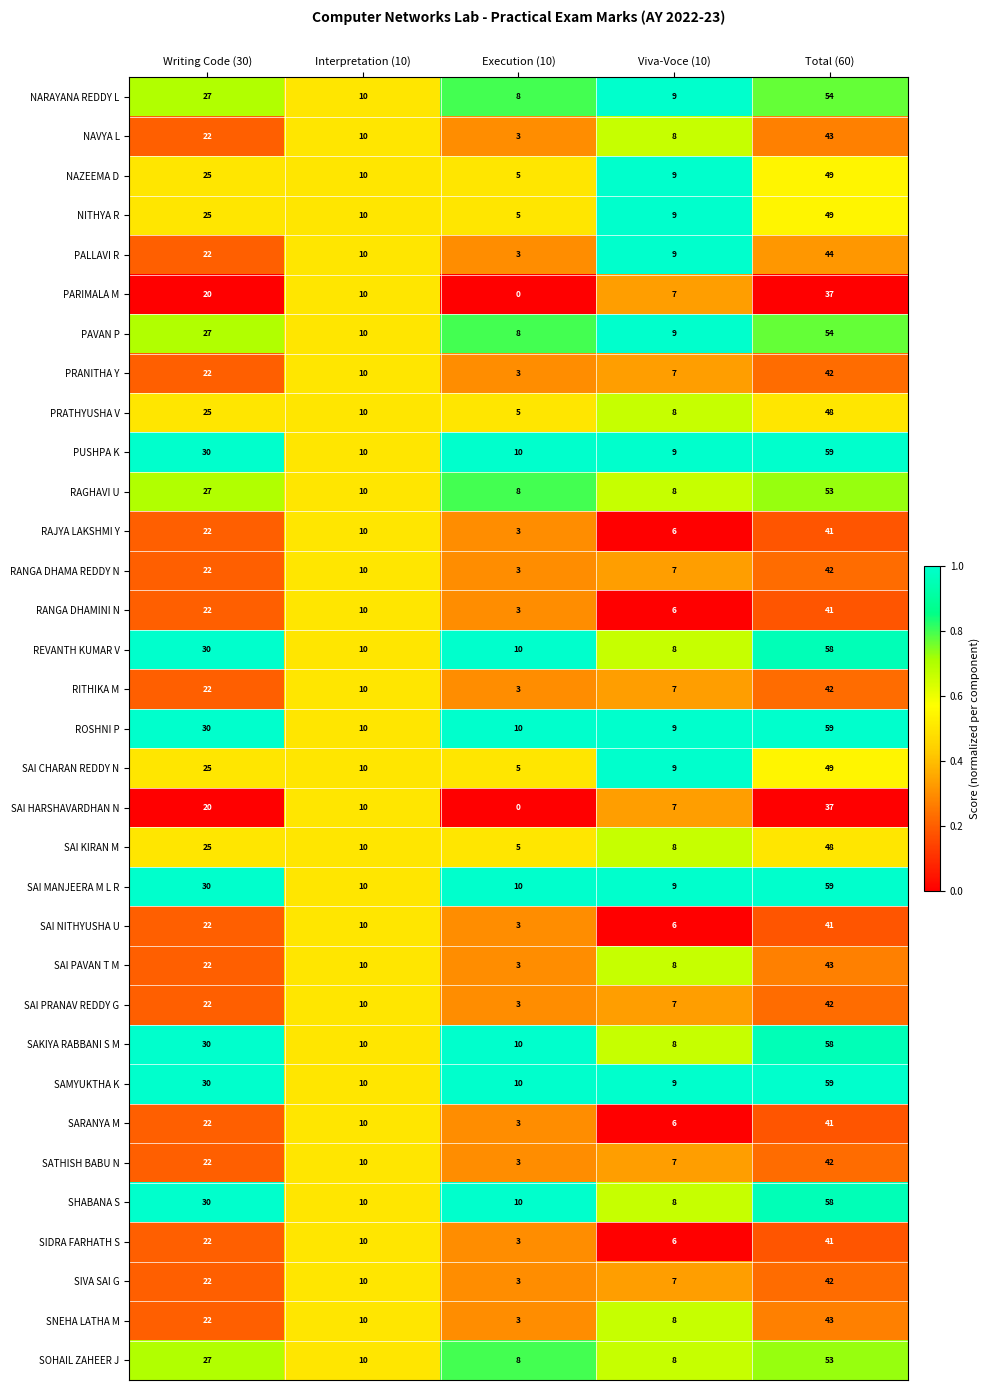

What is the highest value of the SAKIYA RABBANI S M series?

58